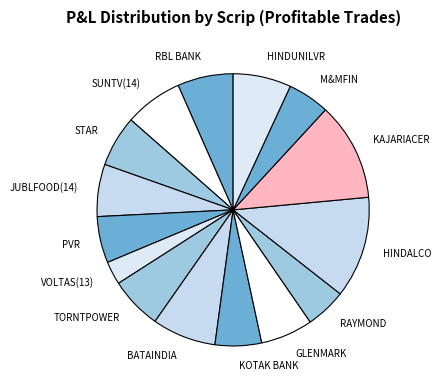

Is it true that PVR is 12% of the pie?

False